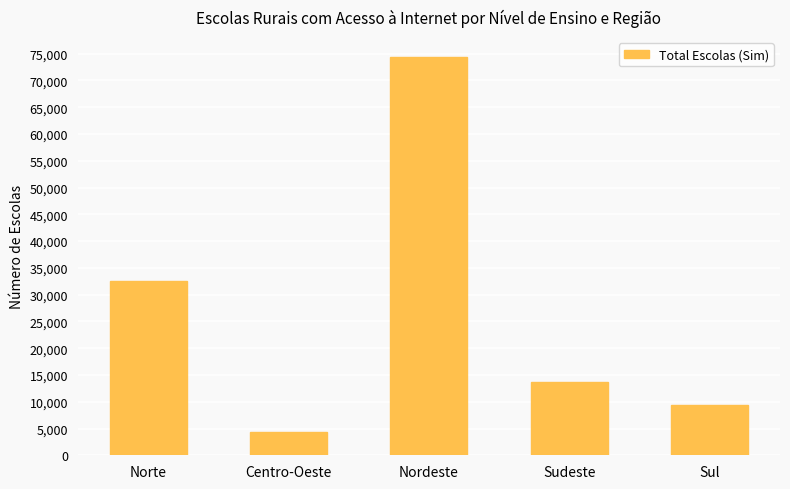

What is the label of the 3rd bar from the right?

Nordeste